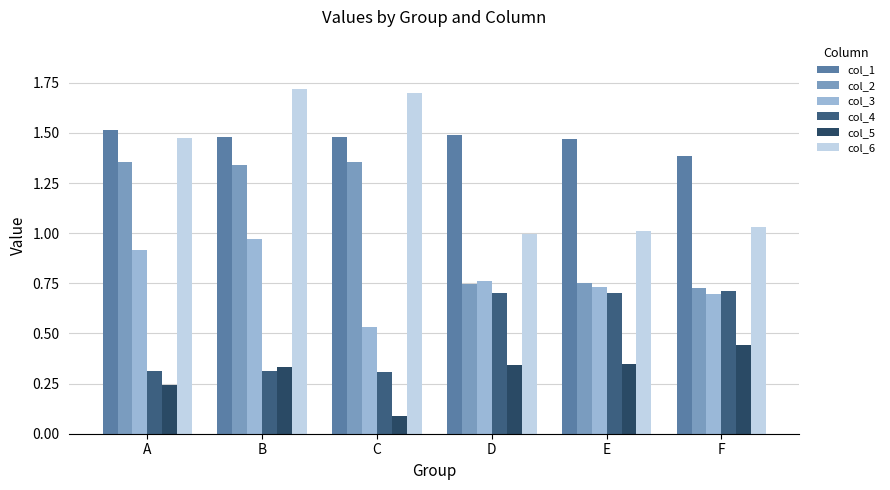

How many groups of bars are there?

6